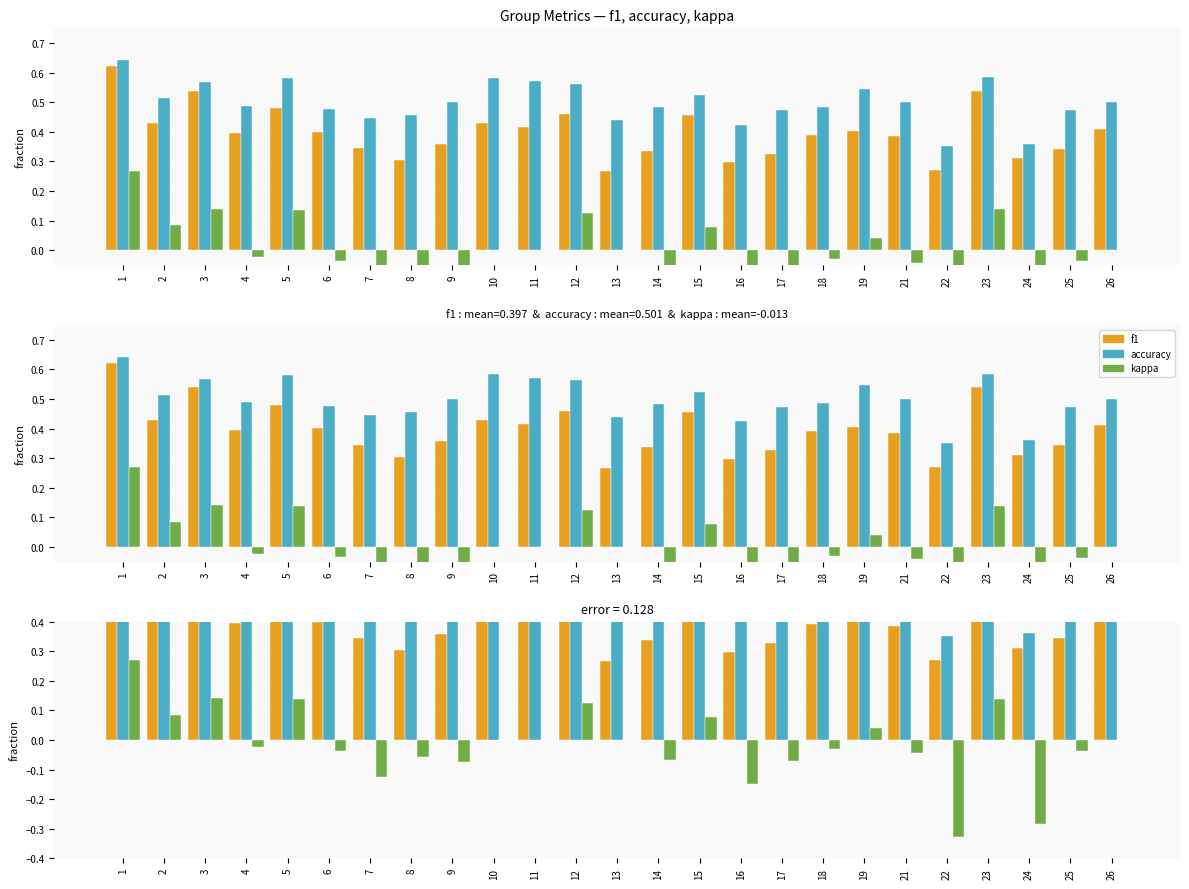

What are all the series names shown in the legend?

f1, accuracy, kappa